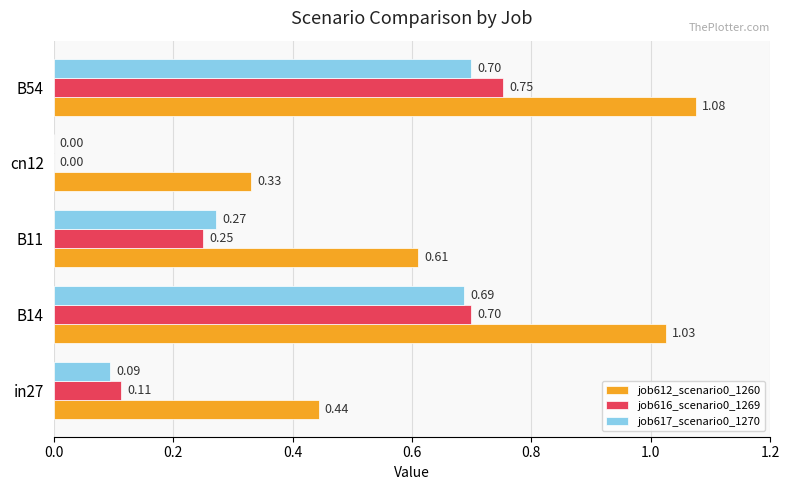

What are all the series names shown in the legend?

job612_scenario0_1260, job616_scenario0_1269, job617_scenario0_1270